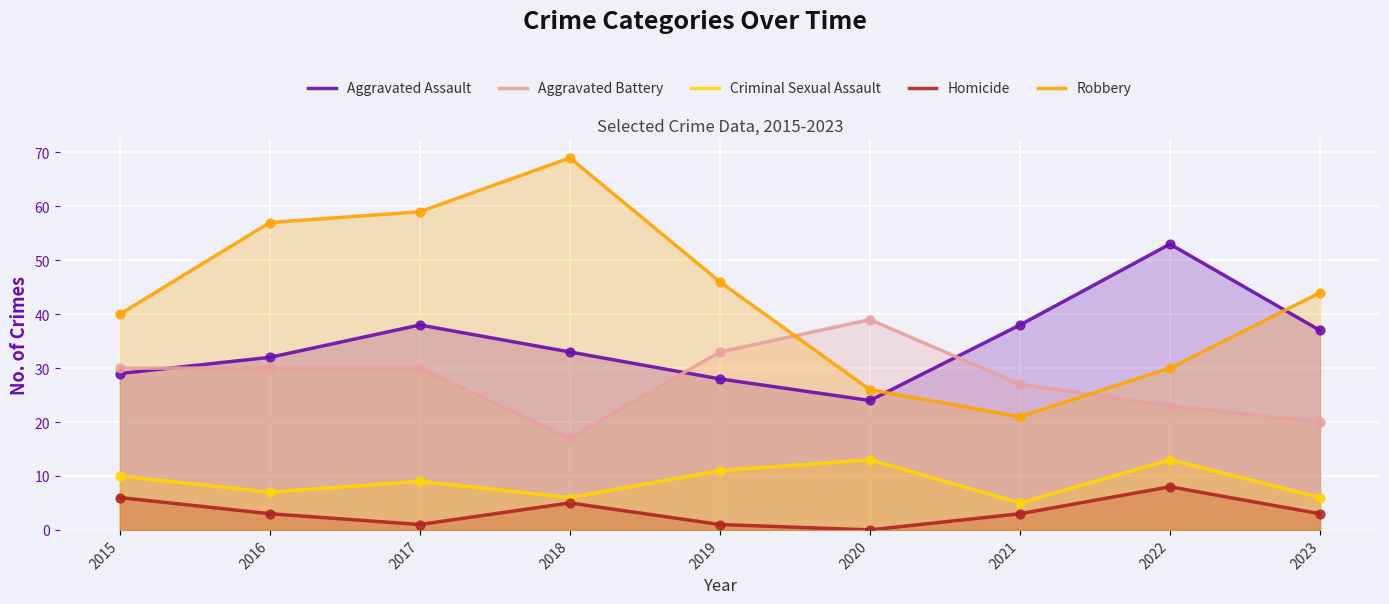

What are all the series names shown in the legend?

Aggravated Assault, Aggravated Battery, Criminal Sexual Assault, Homicide, Robbery